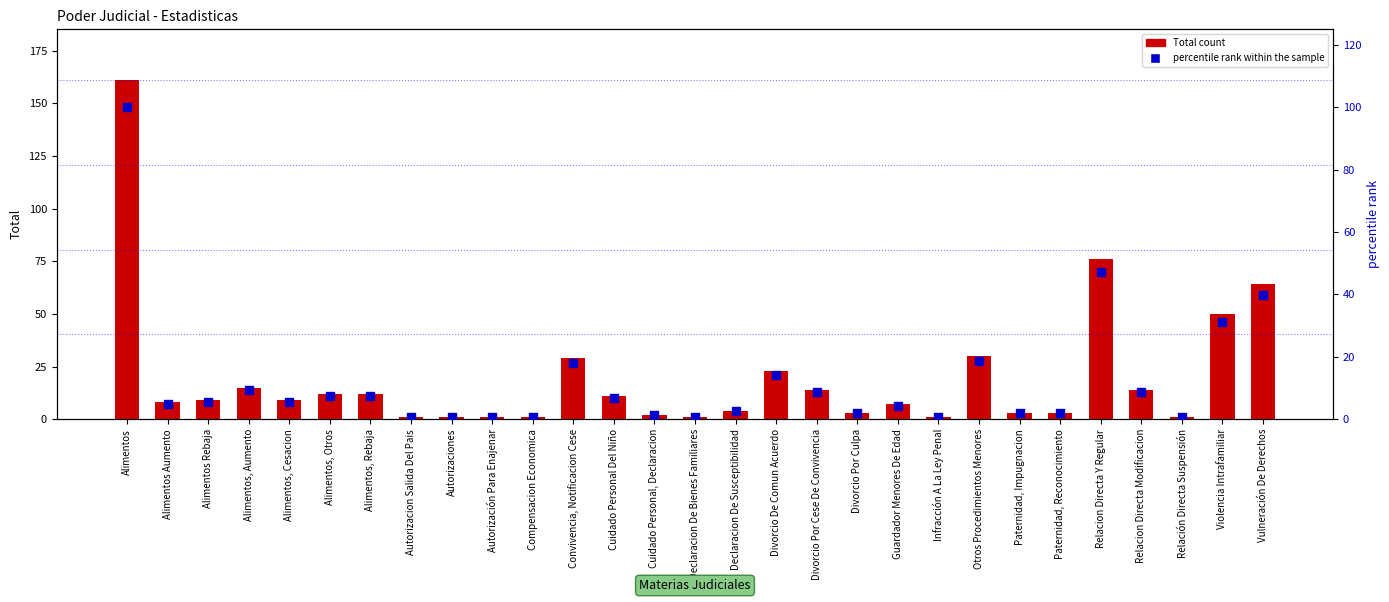

At which category is the sum across all series the highest?

Alimentos